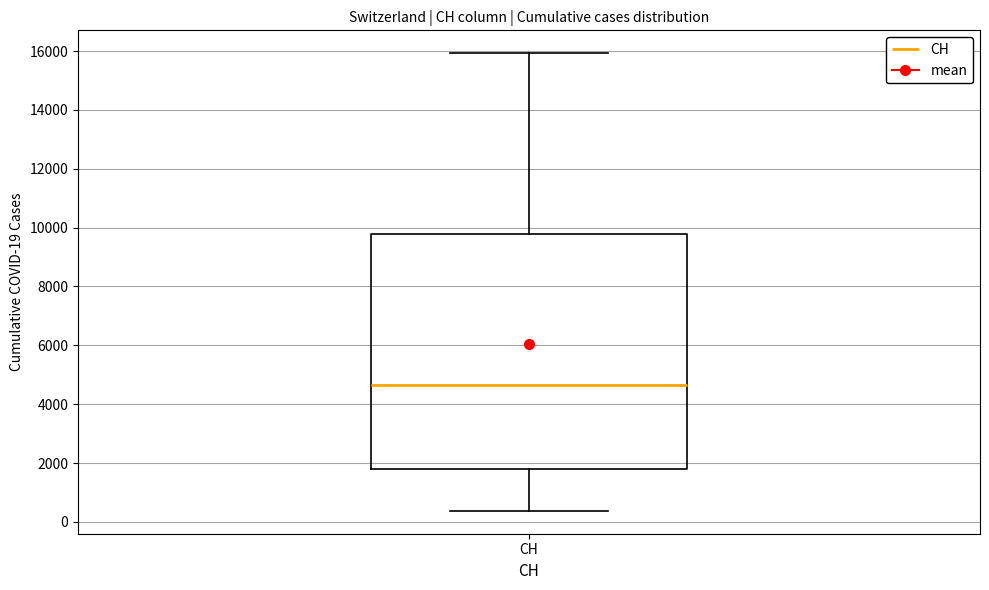

Read this box plot against the y-axis: the position of the median line, the range covered by the box, and the ends of both whiskers. The values are not printed on the chart, so give them approximately, as read against the axis.

median 4600, box 1800 to 9800, whiskers 400 to 16000